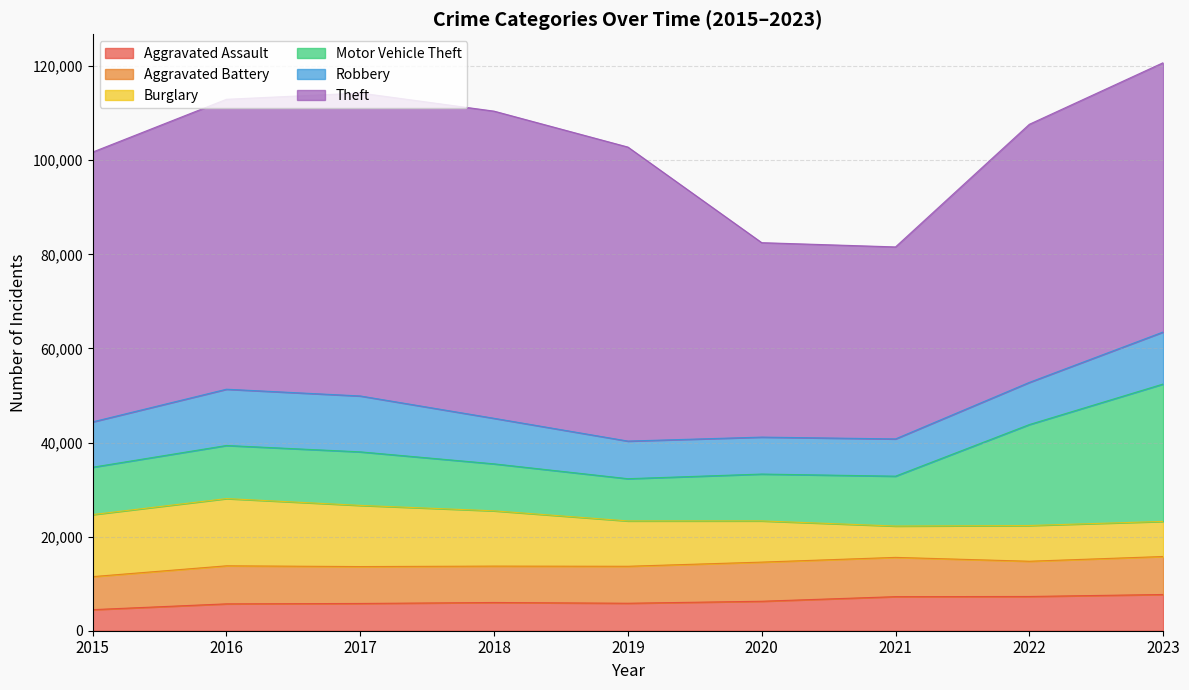

Reading left to right, what are all the values shown in this chart?

Aggravated Assault: 2015=4480	2016=5712	2017=5793	2018=6001	2019=5841	2020=6264	2021=7242	2022=7280	2023=7703
Aggravated Battery: 2015=7019	2016=8086	2017=7845	2018=7735	2019=7858	2020=8319	2021=8347	2022=7488	2023=8074
Burglary: 2015=13184	2016=14289	2017=13001	2018=11747	2019=9638	2020=8758	2021=6662	2022=7594	2023=7457
Motor Vehicle Theft: 2015=10068	2016=11286	2017=11380	2018=9985	2019=8977	2020=9959	2021=10602	2022=21457	2023=29203
Robbery: 2015=9638	2016=11960	2017=11880	2018=9681	2019=7995	2020=7855	2021=7918	2022=8963	2023=11057
Theft: 2015=57350	2016=61623	2017=64386	2018=65288	2019=62494	2020=41328	2021=40808	2022=54861	2023=57239